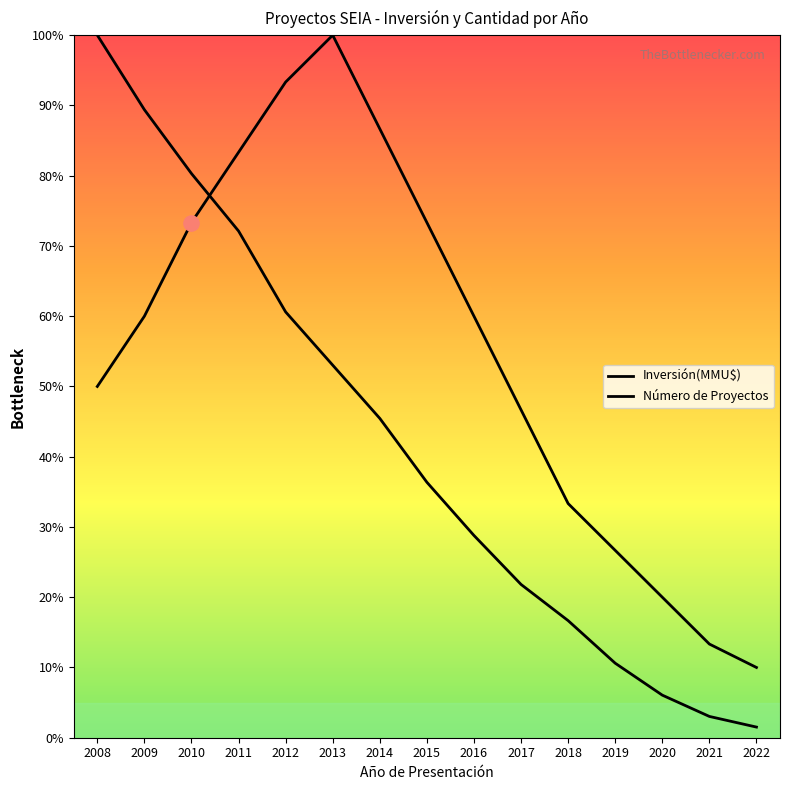

What is the total value across all series at 2017?

68.5